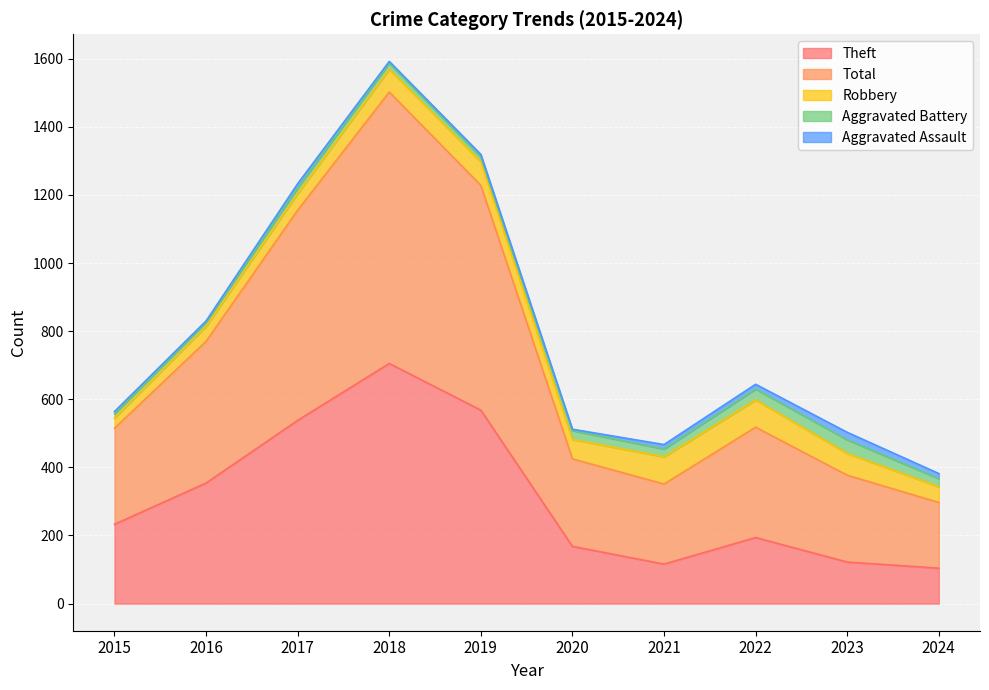

Rank the series by their maximum value, from highest to lowest.

Total, Theft, Robbery, Aggravated Battery, Aggravated Assault